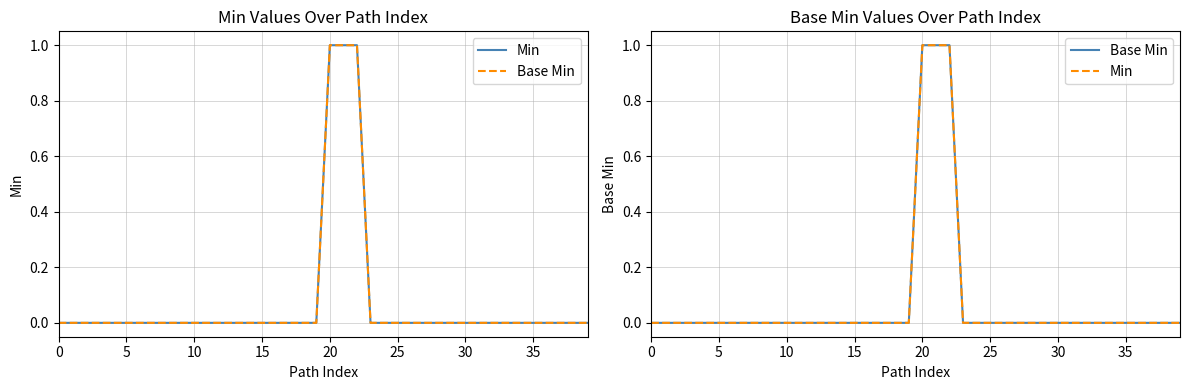

True or false: Base Min has more than 2 interior local peaks.

False